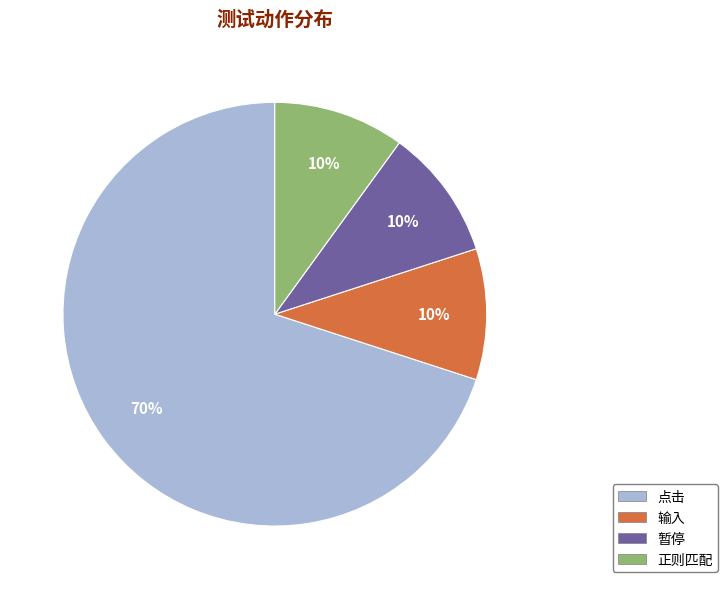

Does 输入 account for over 50% of the chart?

No